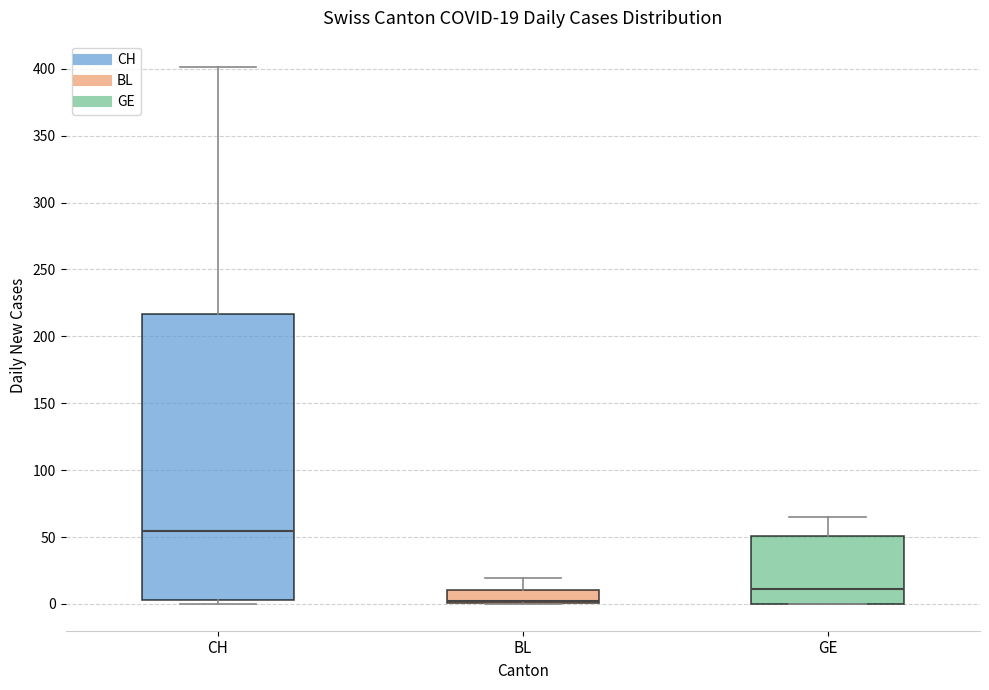

Which box is the tallest, from its lower edge to its upper edge?

CH